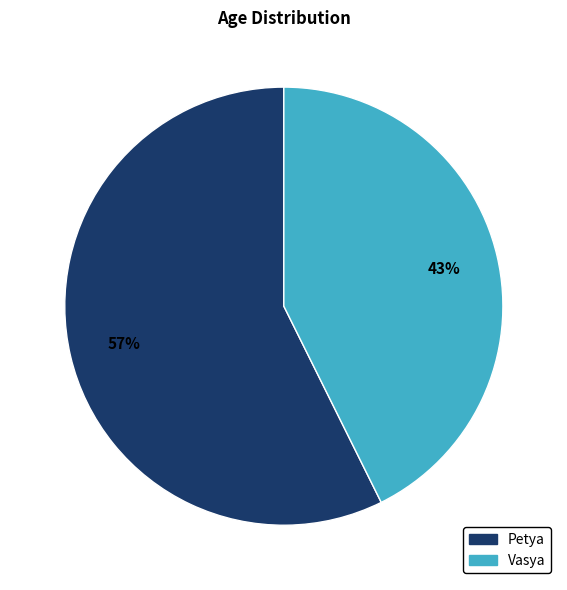

To the nearest percent, what is the combined percentage of Vasya and Petya?

100%